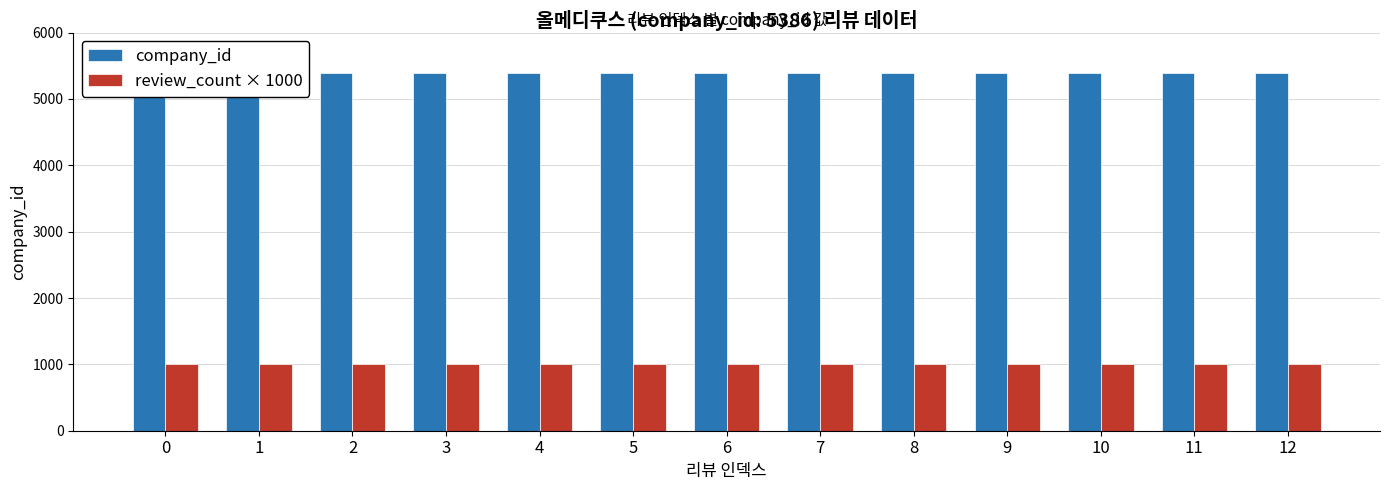

What is the sum of all company_id values?

70018